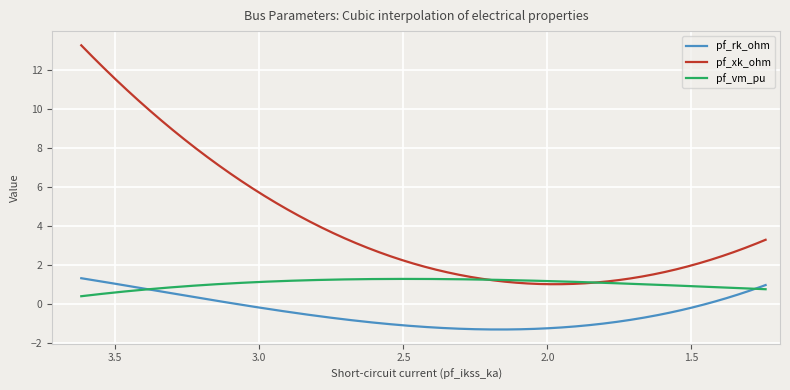

At how many categories does at least one series exceed 7?

1